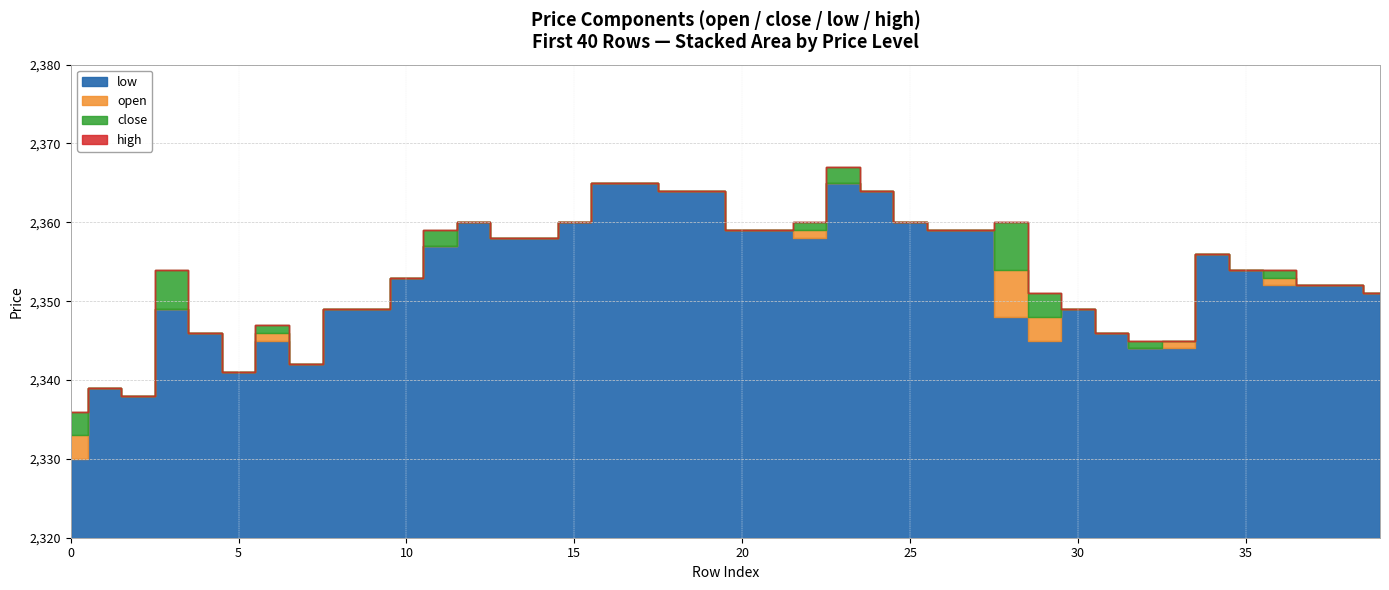

How many interior local peaks does the low series have?

7